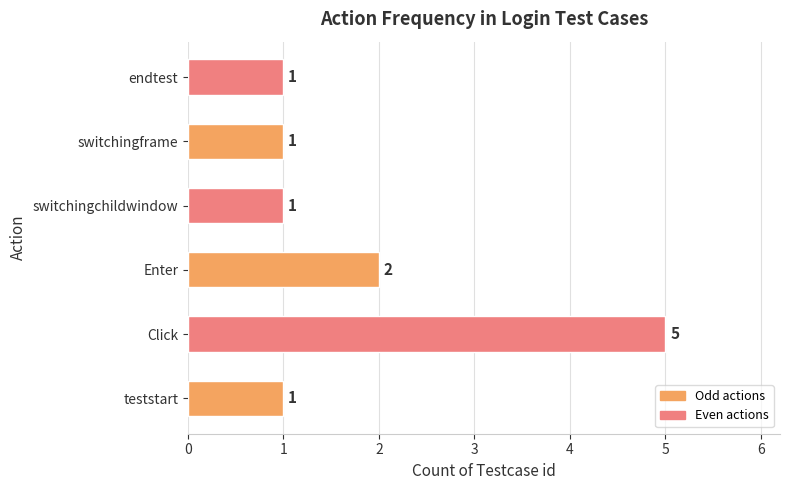

Is it true that the value at endtest is 1?

True